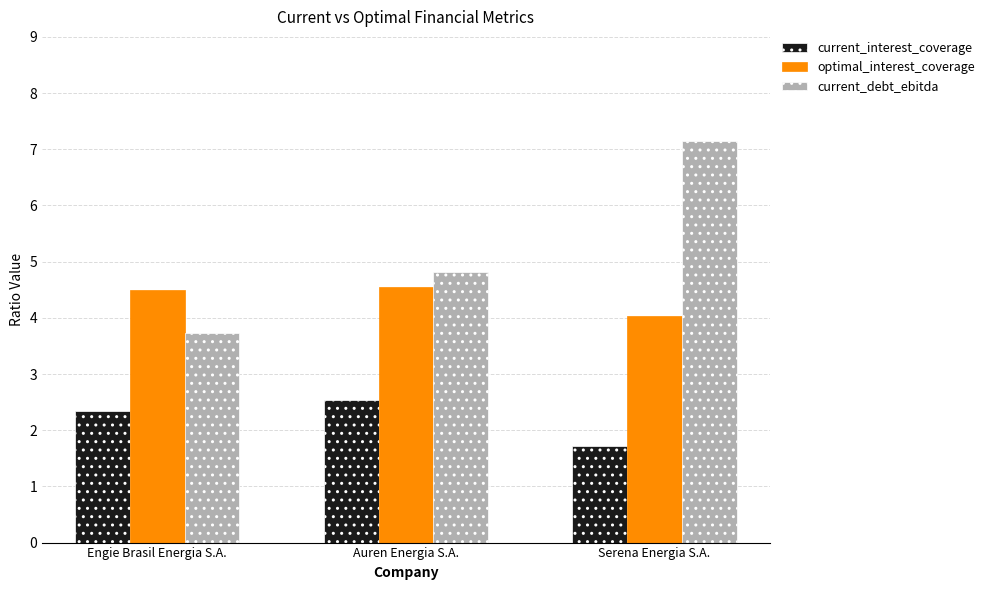

What is the value of the optimal_interest_coverage bar at the 1st from the left?

4.5